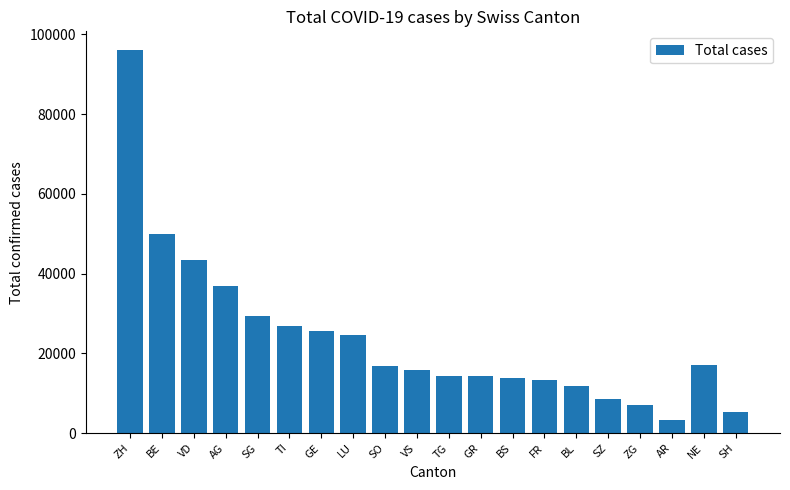

What is the change in value from AG to VS?

-21028